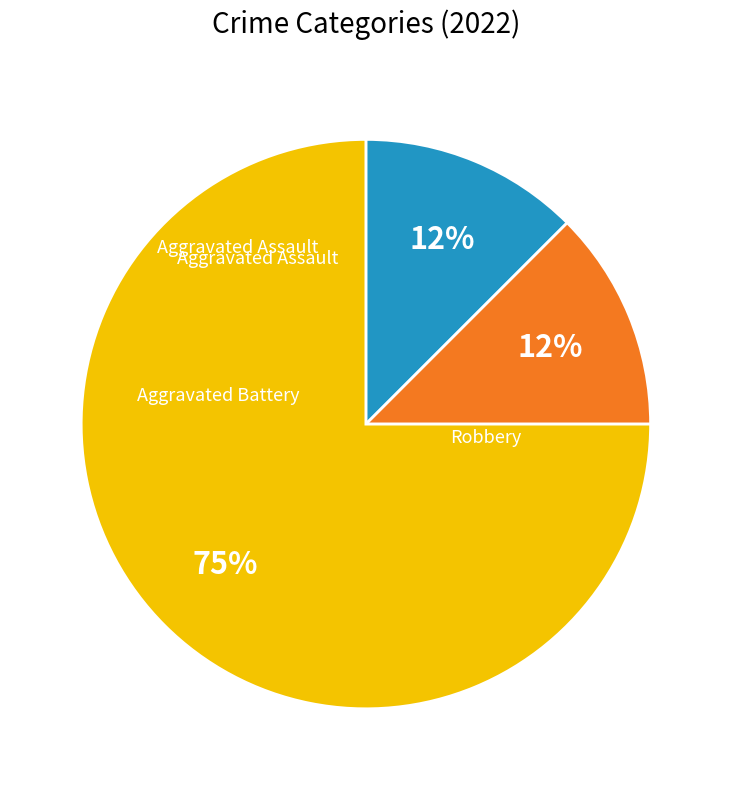

To the nearest percent, what is the average slice percentage?

33%